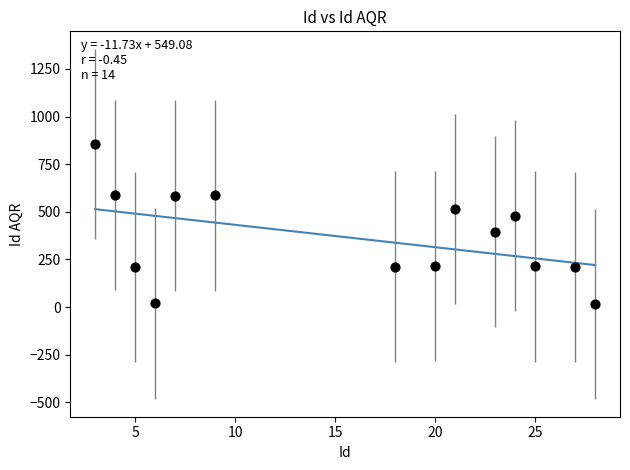

What is the range of X values (max minus min)?

25